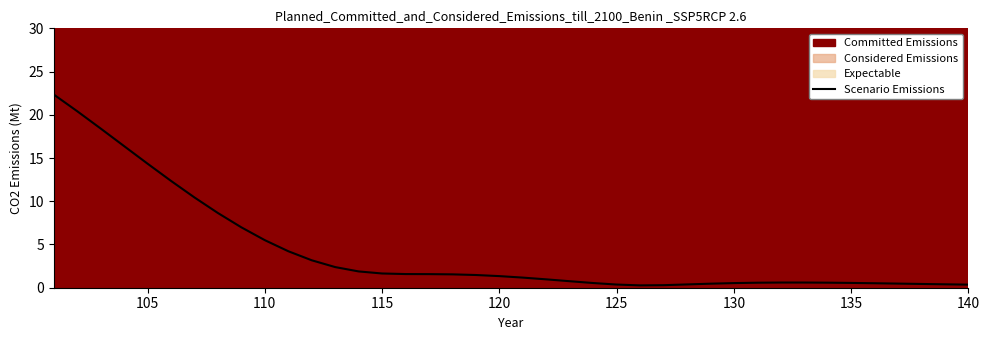

Is it true that Scenario Emissions equals 1.3 at 120?

True